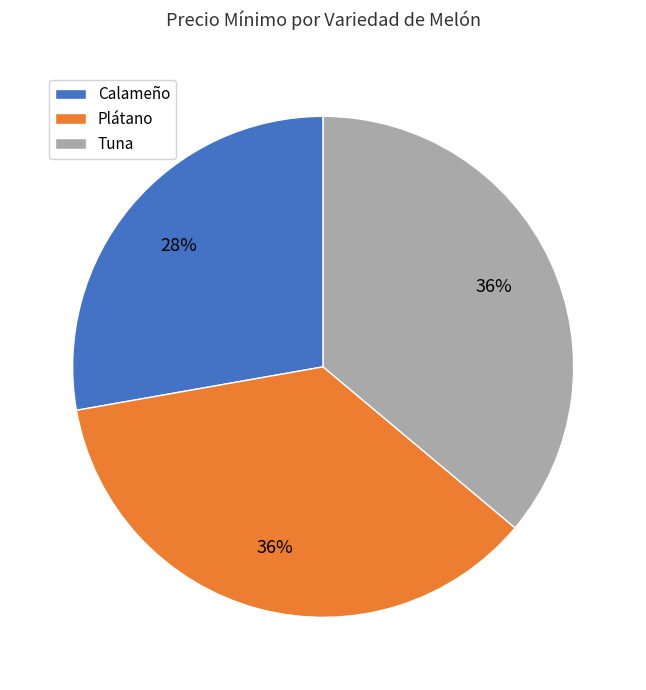

To the nearest percent, what is the difference between the Calameño and Plátano slice percentages?

8%